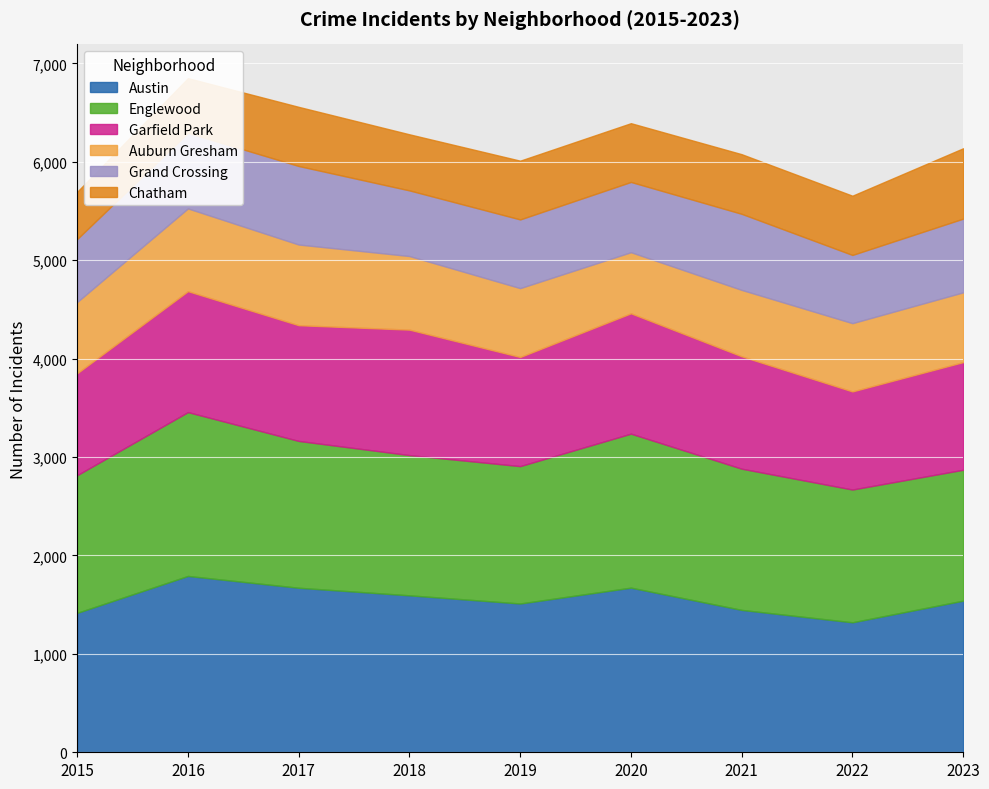

Where is the first local minimum for Austin?

2019